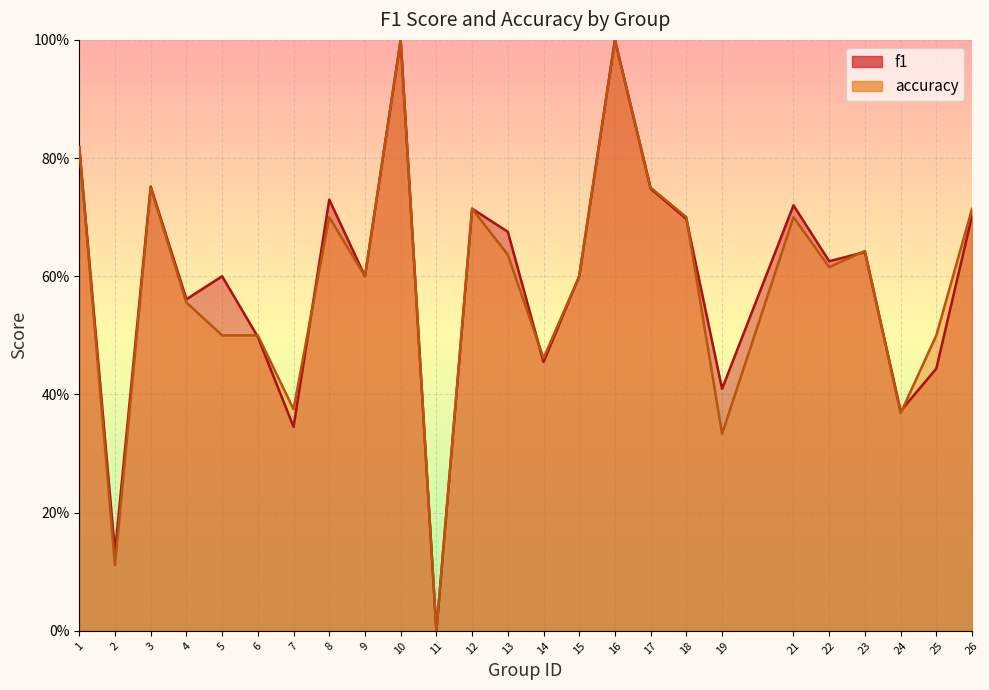

Does the chart display data point markers on the line(s)?

No